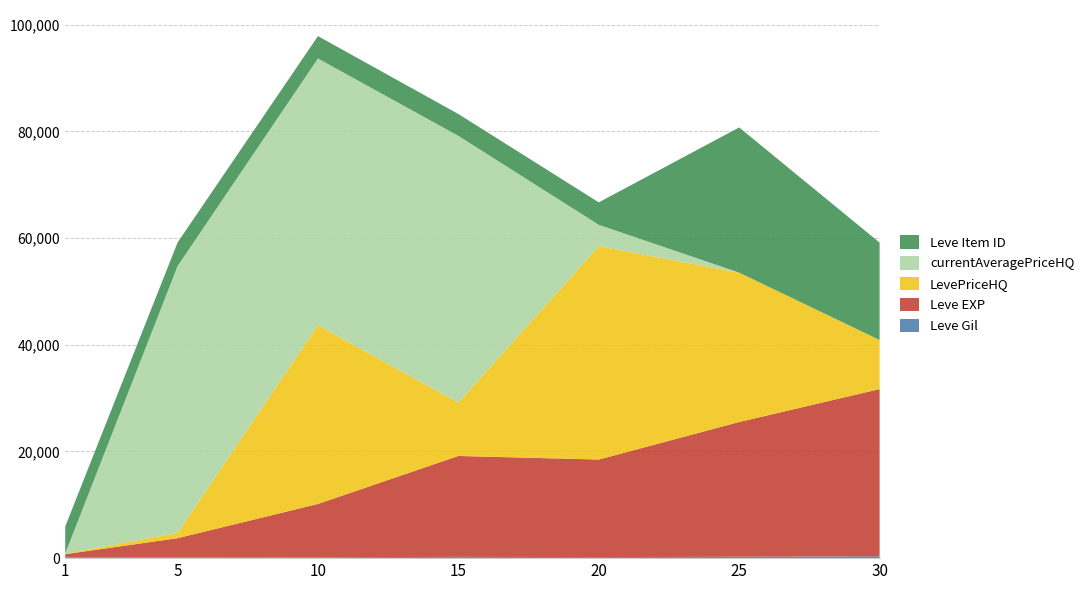

At which category is the sum across all series the highest?

10